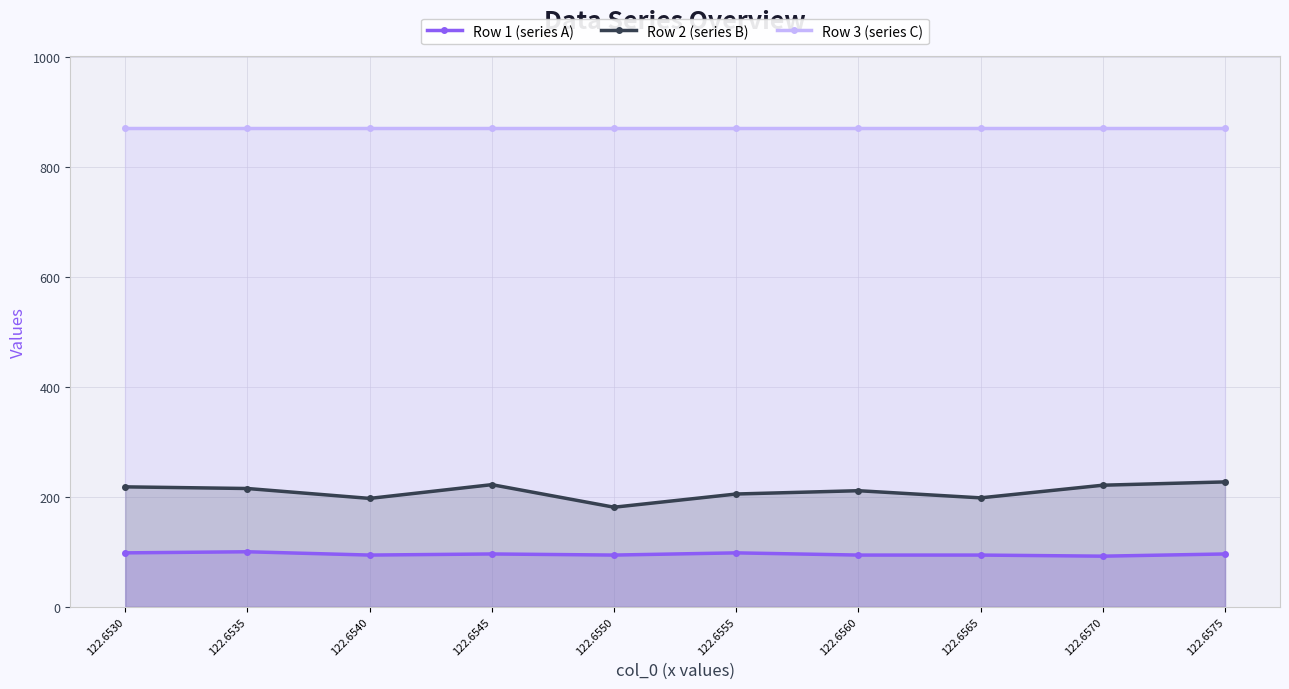

Between 122.6545 and 122.6570, which series saw the biggest shift?

Row 1 (series A)